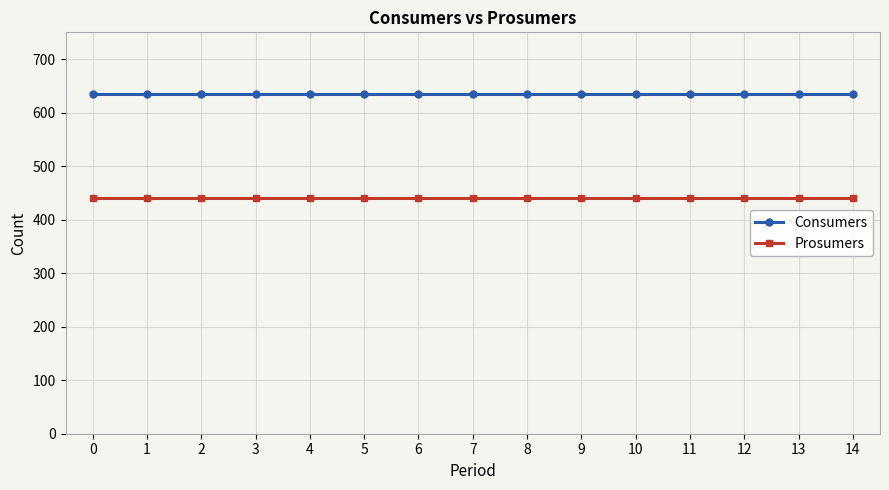

True or false: Prosumers and Consumers intersect in this chart.

False